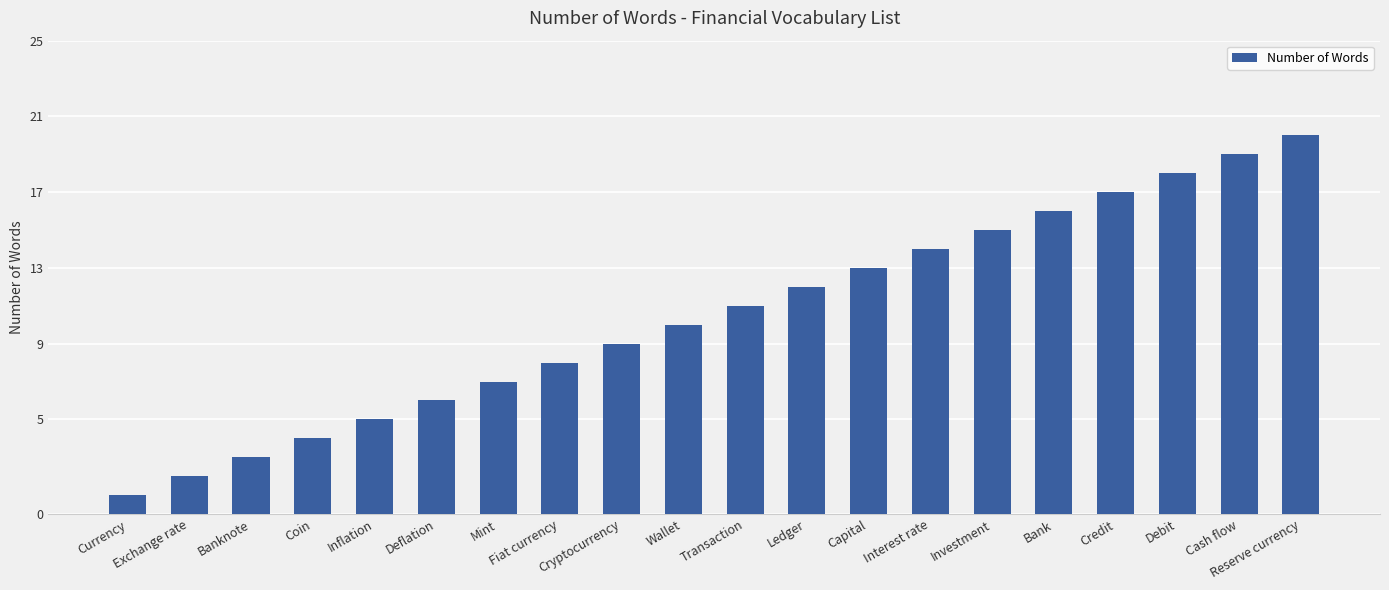

Reading left to right, list all the values displayed in this chart.

1	2	3	4	5	6	7	8	9	10	11	12	13	14	15	16	17	18	19	20